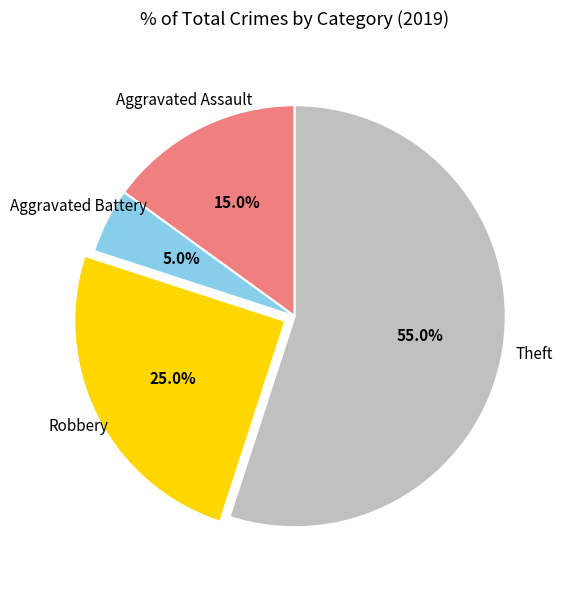

Is there a majority slice in this chart?

Yes